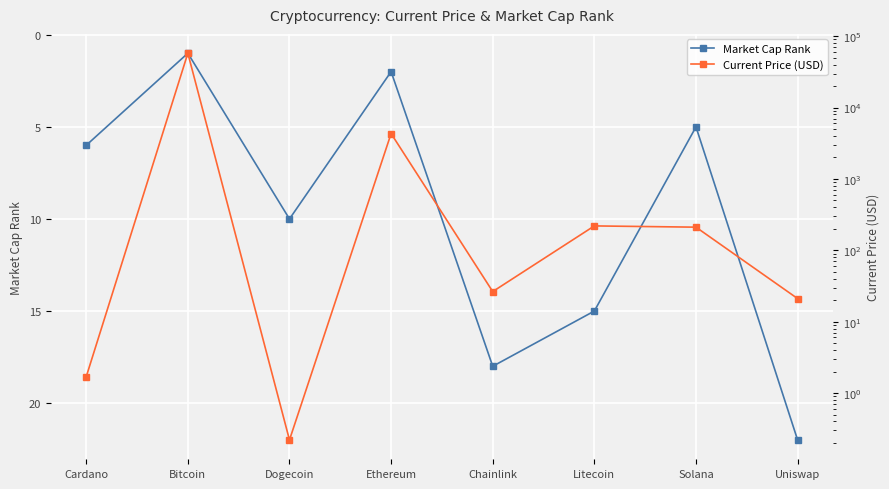

What are all the series names shown in the legend?

Market Cap Rank, Current Price (USD)